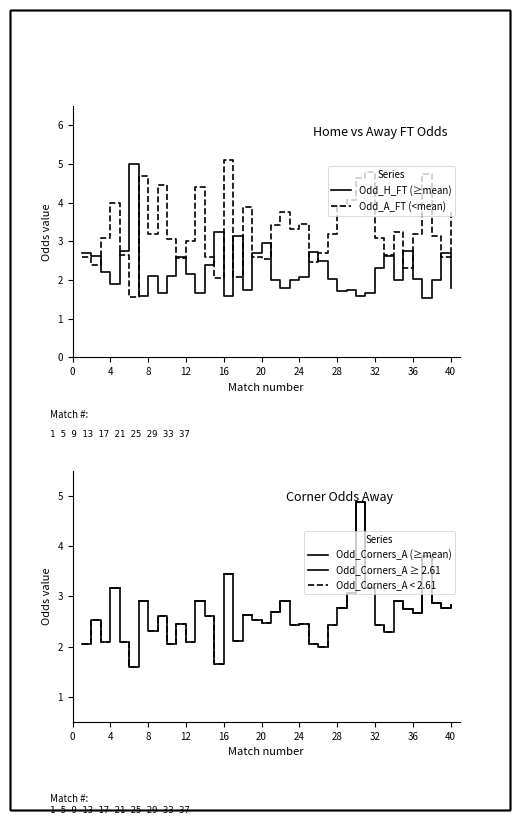

How many Odd_Corners_A ≥ 2.61 values are between 2 and 3?

12